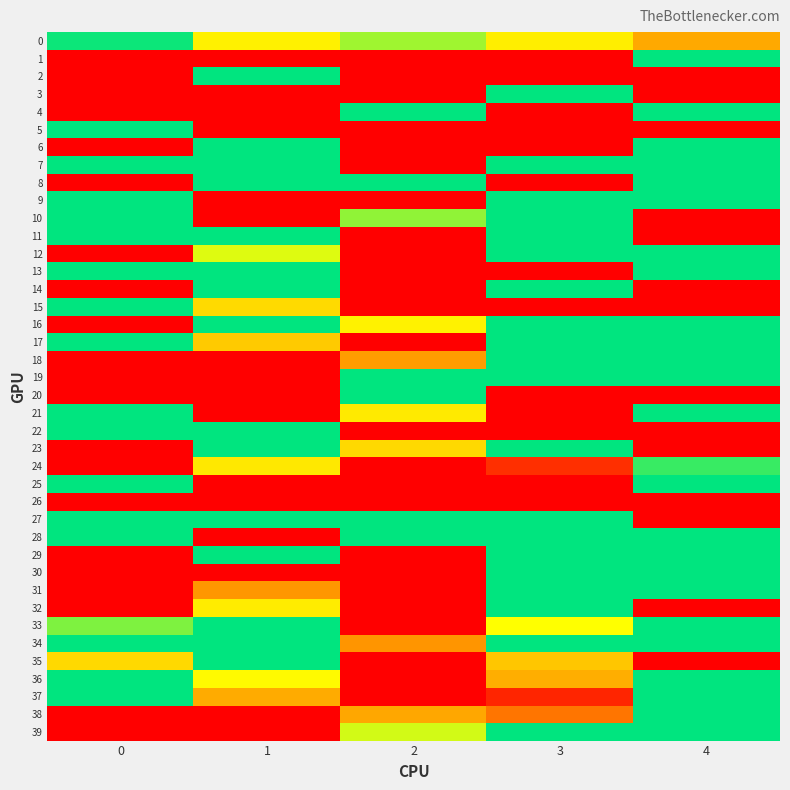

Reading left to right, extract all data points from this chart.

0: 0=3.0	1=2.3	2=2.6	3=2.2	4=1.8
1: 0=1.0	1=1.0	2=1.0	3=1.0	4=3.0
2: 0=1.0	1=3.0	2=1.0	3=1.0	4=1.0
3: 0=1.0	1=1.0	2=1.0	3=3.0	4=1.0
4: 0=1.0	1=1.0	2=3.0	3=1.0	4=3.0
5: 0=3.0	1=1.0	2=1.0	3=1.0	4=1.0
6: 0=1.0	1=3.0	2=1.0	3=1.0	4=3.0
7: 0=3.0	1=3.0	2=1.0	3=3.0	4=3.0
8: 0=1.0	1=3.0	2=3.0	3=1.0	4=3.0
9: 0=3.0	1=1.0	2=1.0	3=3.0	4=3.0
10: 0=3.0	1=1.0	2=2.6	3=3.0	4=1.0
11: 0=3.0	1=3.0	2=1.0	3=3.0	4=1.0
12: 0=1.0	1=2.4	2=1.0	3=3.0	4=3.0
13: 0=3.0	1=3.0	2=1.0	3=1.0	4=3.0
14: 0=1.0	1=3.0	2=1.0	3=3.0	4=1.0
15: 0=3.0	1=2.1	2=1.0	3=1.0	4=1.0
16: 0=1.0	1=3.0	2=2.3	3=3.0	4=3.0
17: 0=3.0	1=2.0	2=1.0	3=3.0	4=3.0
18: 0=1.0	1=1.0	2=1.8	3=3.0	4=3.0
19: 0=1.0	1=1.0	2=3.0	3=3.0	4=3.0
20: 0=1.0	1=1.0	2=3.0	3=1.0	4=1.0
21: 0=3.0	1=1.0	2=2.2	3=1.0	4=3.0
22: 0=3.0	1=3.0	2=1.0	3=1.0	4=1.0
23: 0=1.0	1=3.0	2=2.1	3=3.0	4=1.0
24: 0=1.0	1=2.2	2=1.0	3=1.2	4=2.8
25: 0=3.0	1=1.0	2=1.0	3=1.0	4=3.0
26: 0=1.0	1=1.0	2=1.0	3=1.0	4=1.0
27: 0=3.0	1=3.0	2=3.0	3=3.0	4=1.0
28: 0=3.0	1=1.0	2=3.0	3=3.0	4=3.0
29: 0=1.0	1=3.0	2=1.0	3=3.0	4=3.0
30: 0=1.0	1=1.0	2=1.0	3=3.0	4=3.0
31: 0=1.0	1=1.7	2=1.0	3=3.0	4=3.0
32: 0=1.0	1=2.2	2=1.0	3=3.0	4=1.0
33: 0=2.7	1=3.0	2=1.0	3=2.3	4=3.0
34: 0=3.0	1=3.0	2=1.7	3=3.0	4=3.0
35: 0=2.1	1=3.0	2=1.0	3=2.0	4=1.0
36: 0=3.0	1=2.3	2=1.0	3=1.9	4=3.0
37: 0=3.0	1=1.9	2=1.0	3=1.2	4=3.0
38: 0=1.0	1=1.0	2=1.8	3=1.6	4=3.0
39: 0=1.0	1=1.0	2=2.5	3=3.0	4=3.0